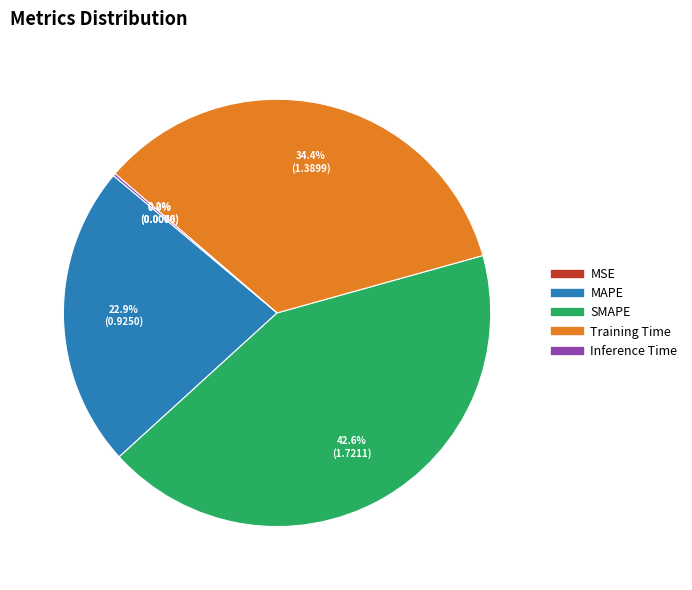

What is the largest slice in the pie chart?

SMAPE